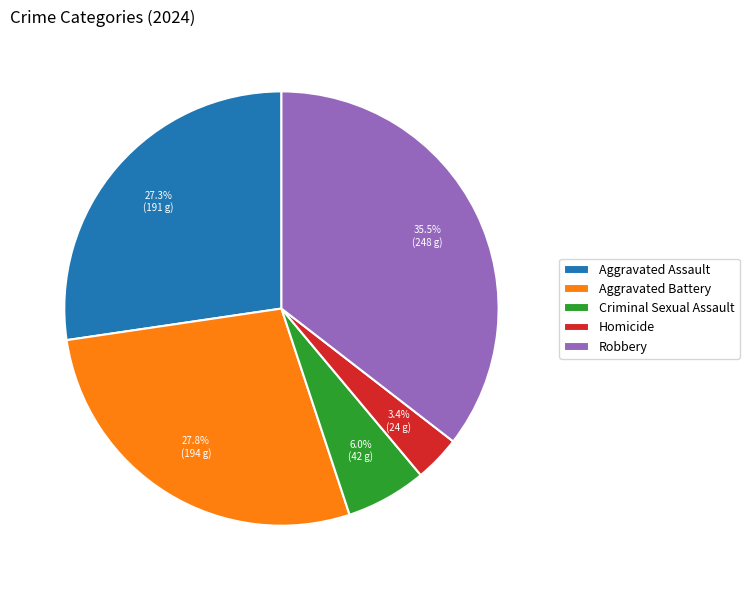

Count the number of slices in the pie.

5